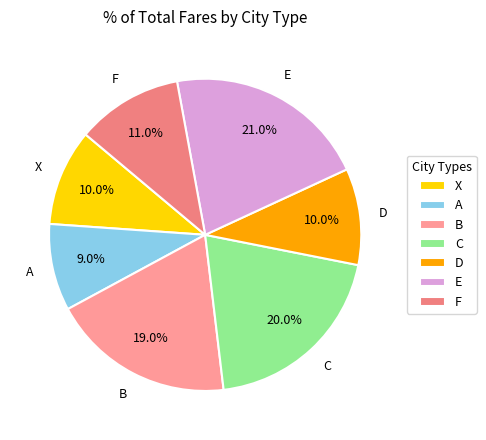

Which has a higher value, D or C?

C